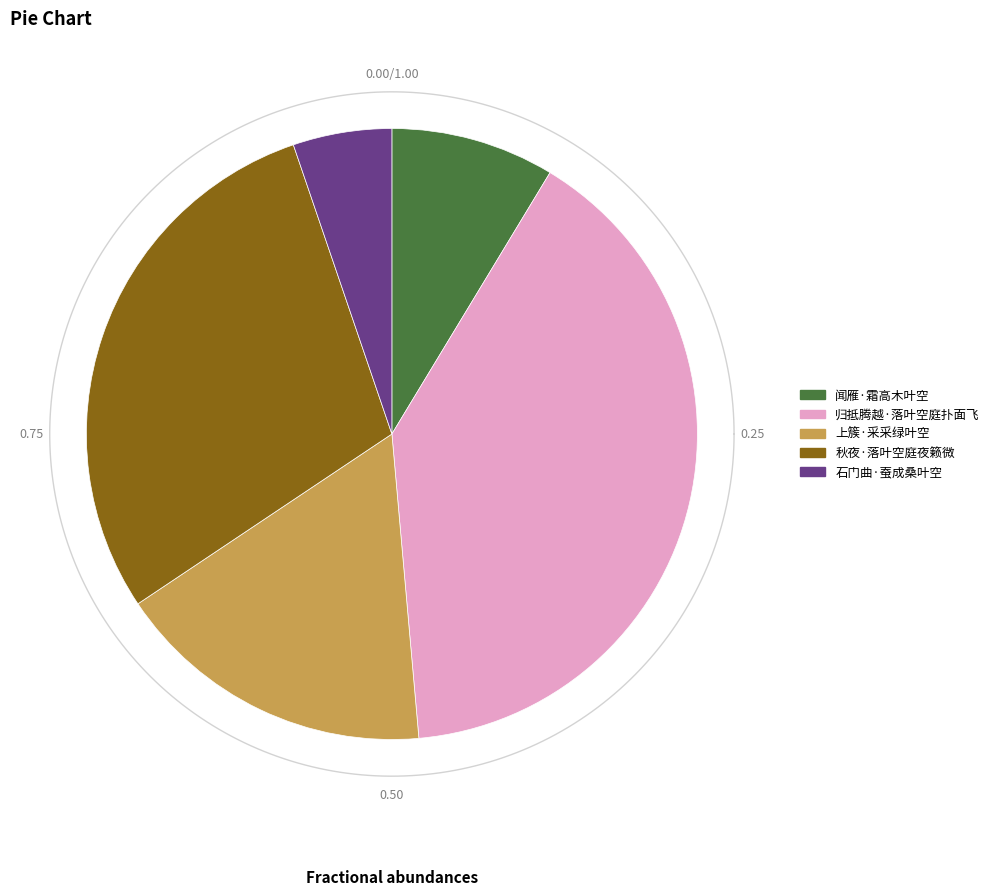

Count the number of slices in the pie.

5